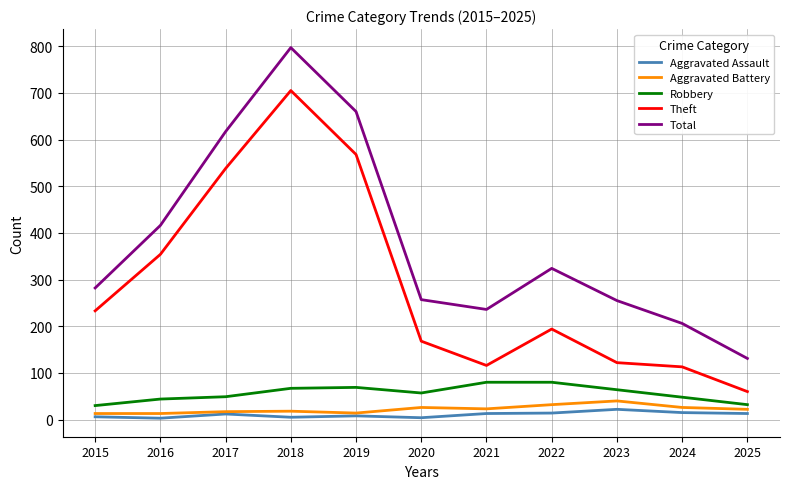

Rank the series at 2016 from lowest to highest value.

Aggravated Assault, Aggravated Battery, Robbery, Theft, Total